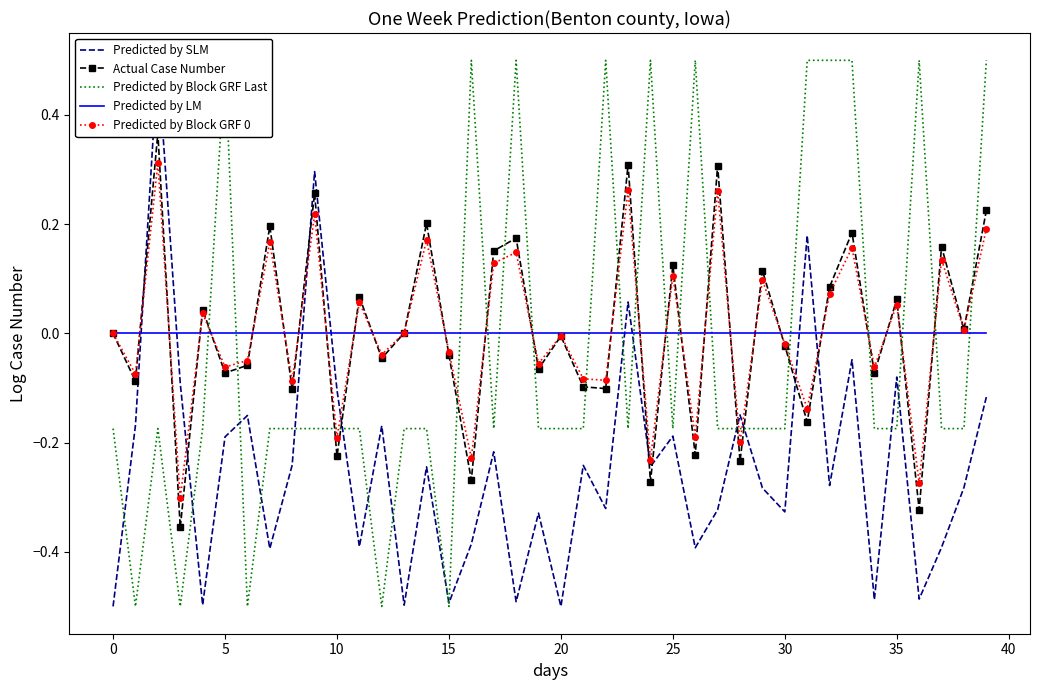

Is this an area chart (filled region under the line)?

No